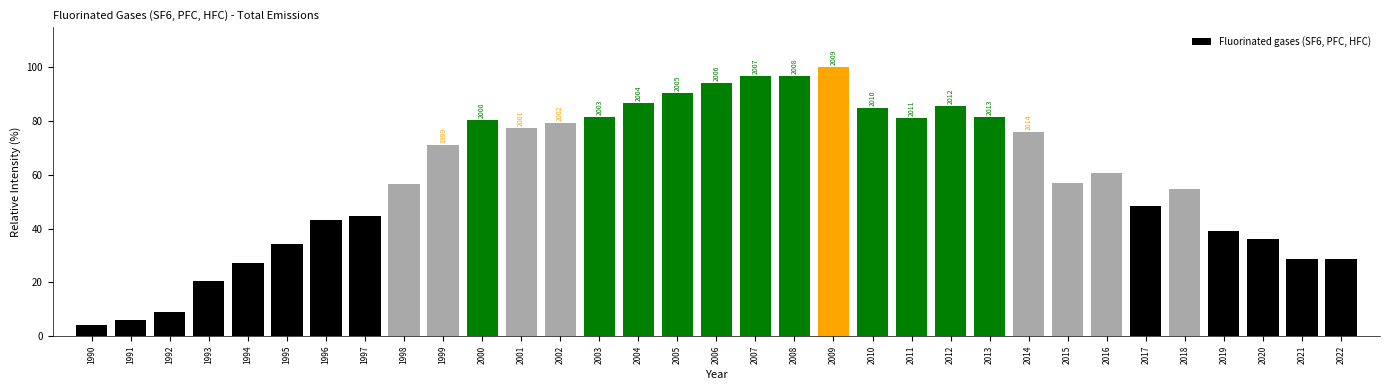

Approximately how many times larger is the value at 2006 compared to 2004?

1.1